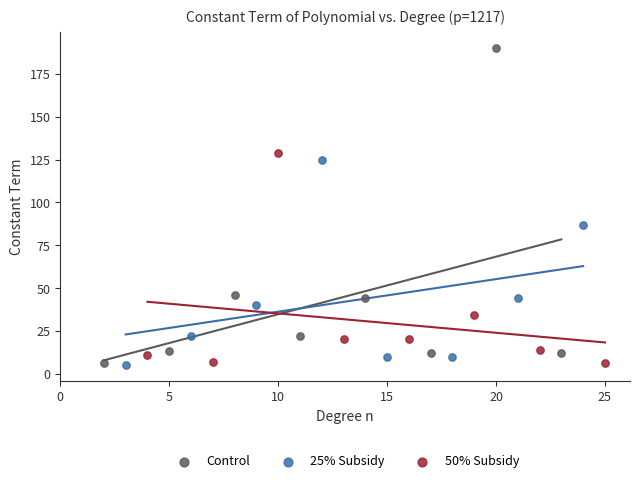

Which series reaches the maximum Y coordinate?

Control